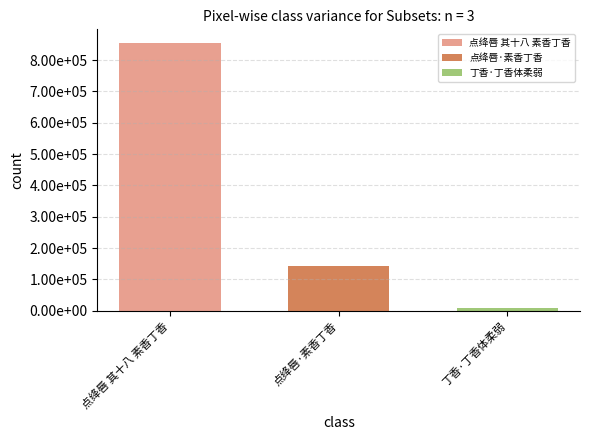

Are the bars grouped side by side (vs. stacked)?

Yes